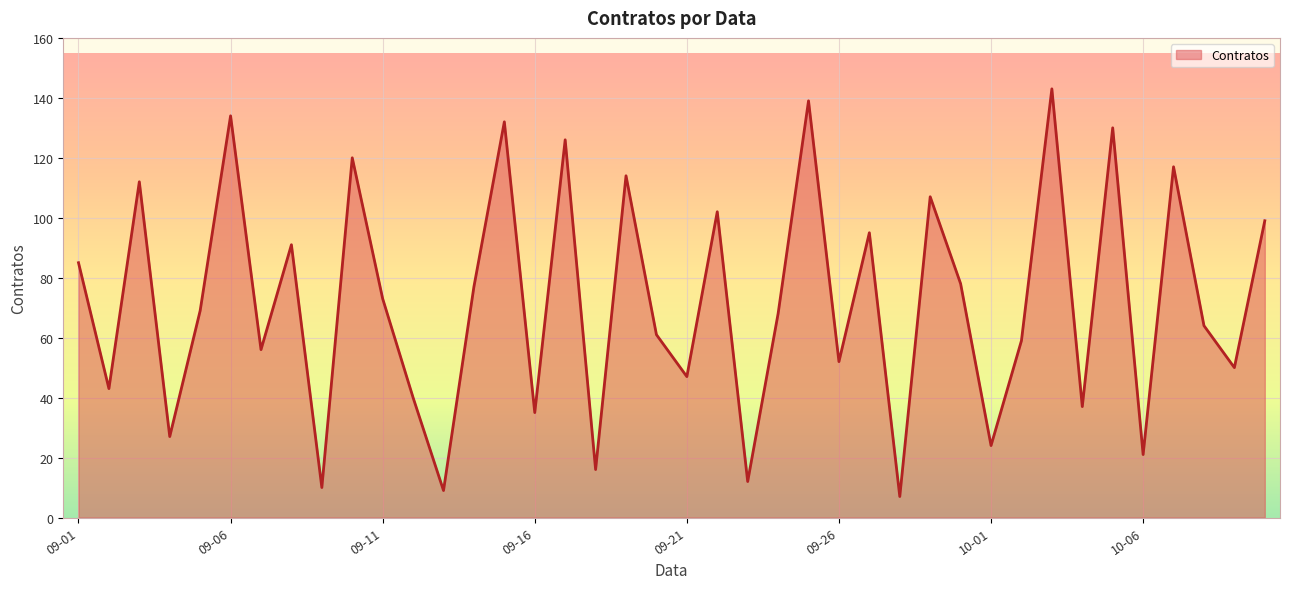

What is the difference between the maximum and minimum values?

136